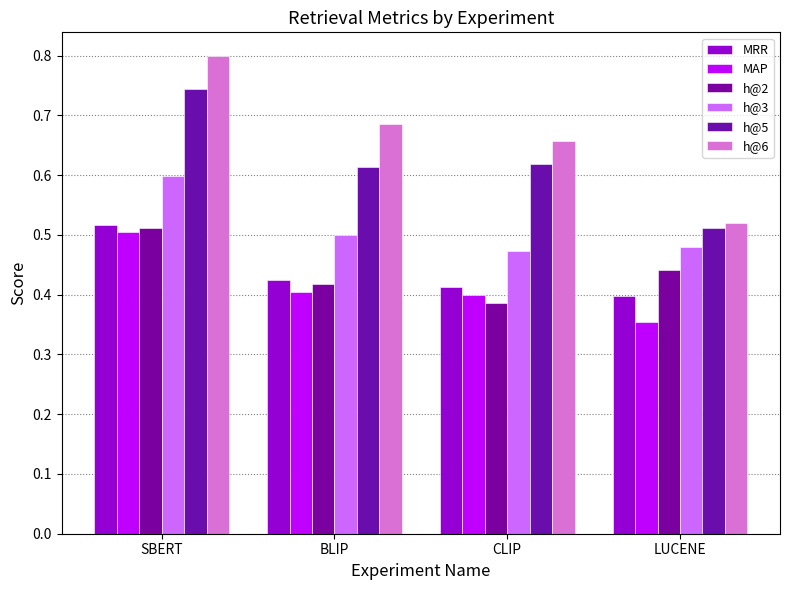

How many bars are there in total?

24